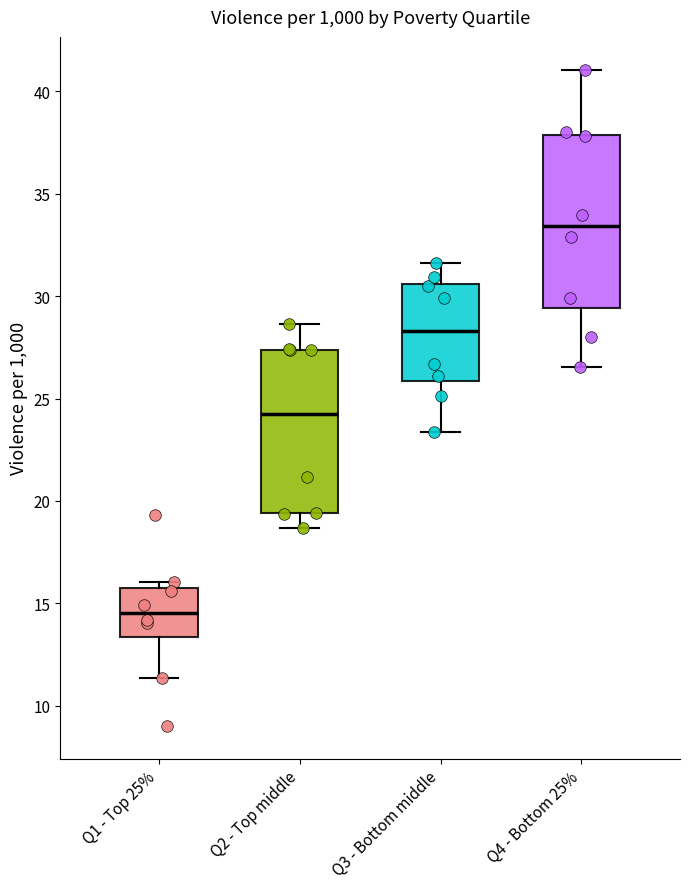

Where does the median line of the box for Q4 - Bottom 25% sit on the y-axis? The values are not printed on the chart, so give them approximately, as read against the axis.

33.5